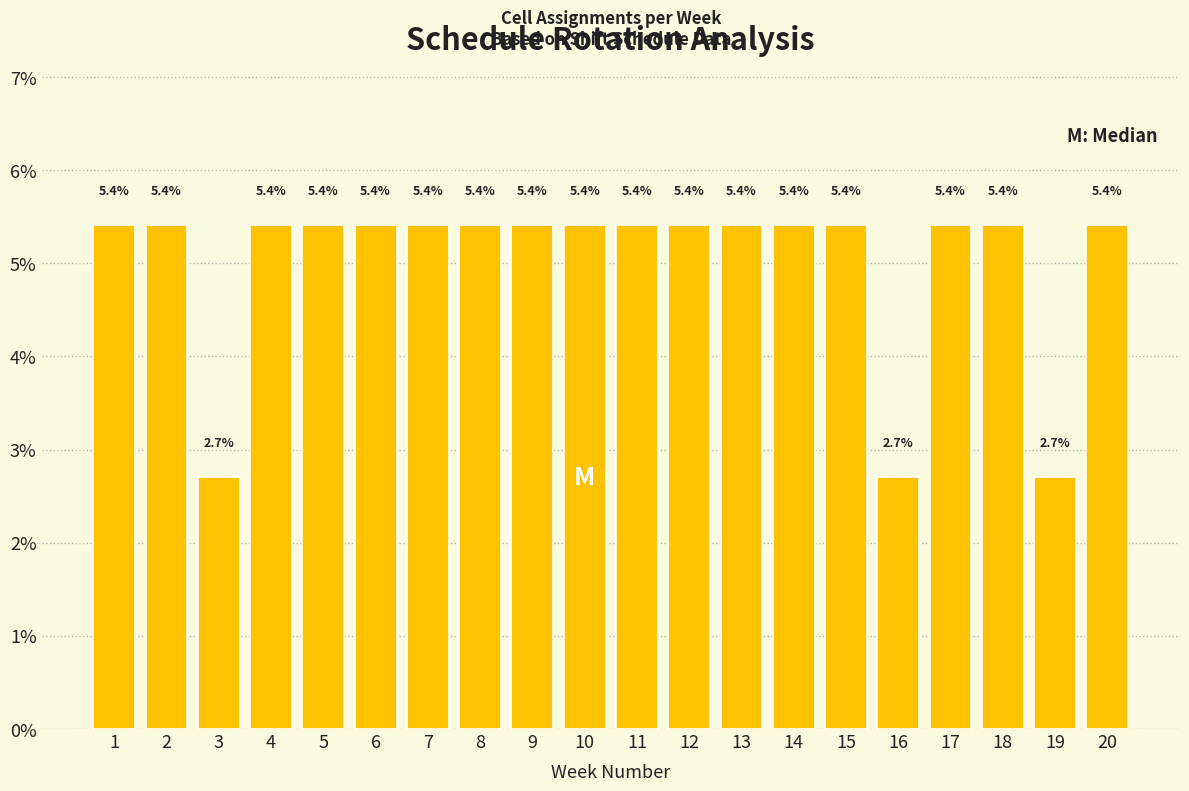

Reading left to right, what are all the values shown in this chart?

1=5.4	2=5.4	3=2.7	4=5.4	5=5.4	6=5.4	7=5.4	8=5.4	9=5.4	10=5.4	11=5.4	12=5.4	13=5.4	14=5.4	15=5.4	16=2.7	17=5.4	18=5.4	19=2.7	20=5.4